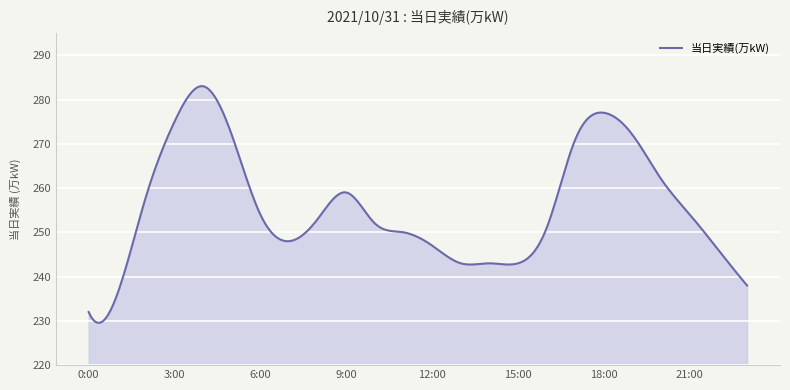

What is the maximum value shown in the chart?

283.0